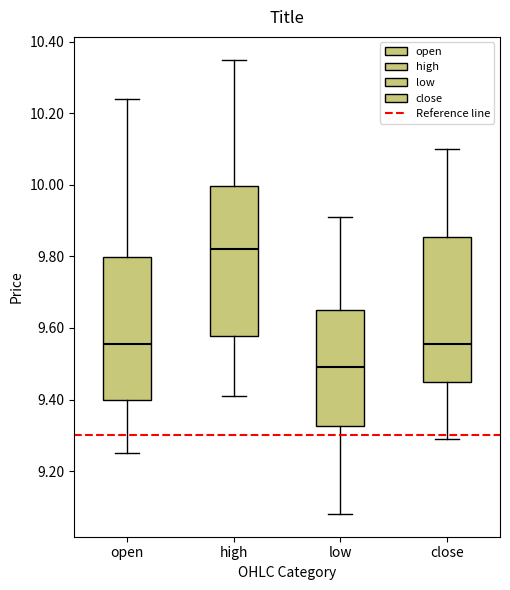

Where does the lower whisker of the box for close end on the y-axis? The values are not printed on the chart, so give them approximately, as read against the axis.

9.30